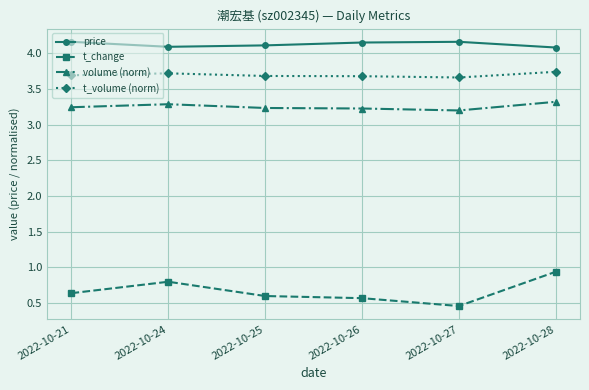

In volume (norm), how many points are lower than both neighbors (excluding endpoints)?

1